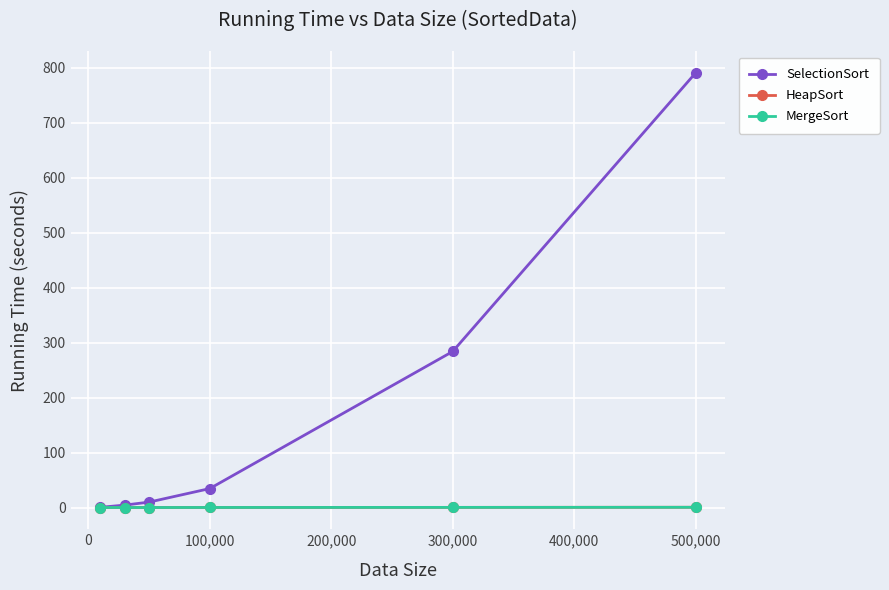

Which series has the largest total across all categories?

SelectionSort